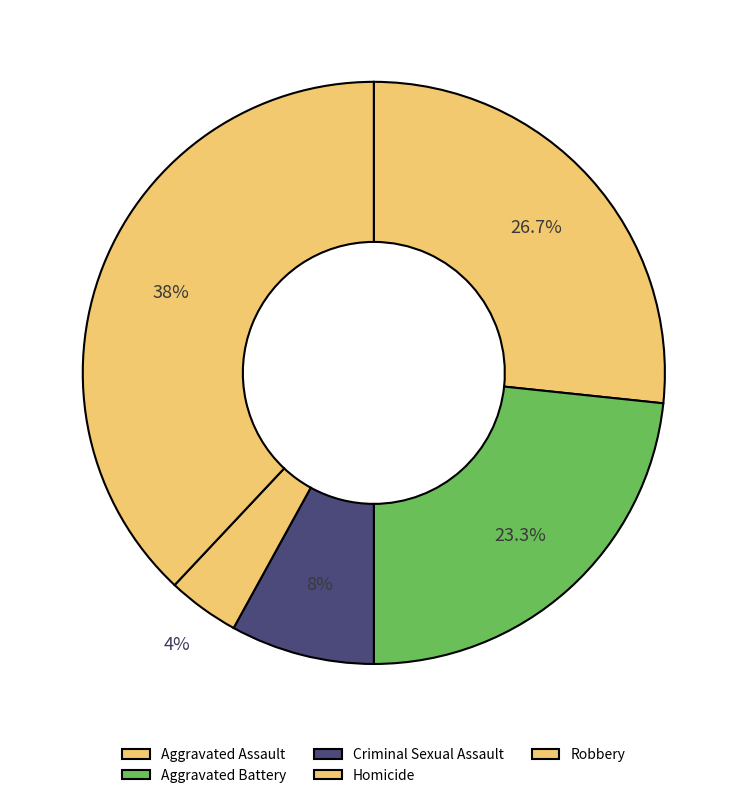

To the nearest percent, what percentage of the pie is Homicide?

4%